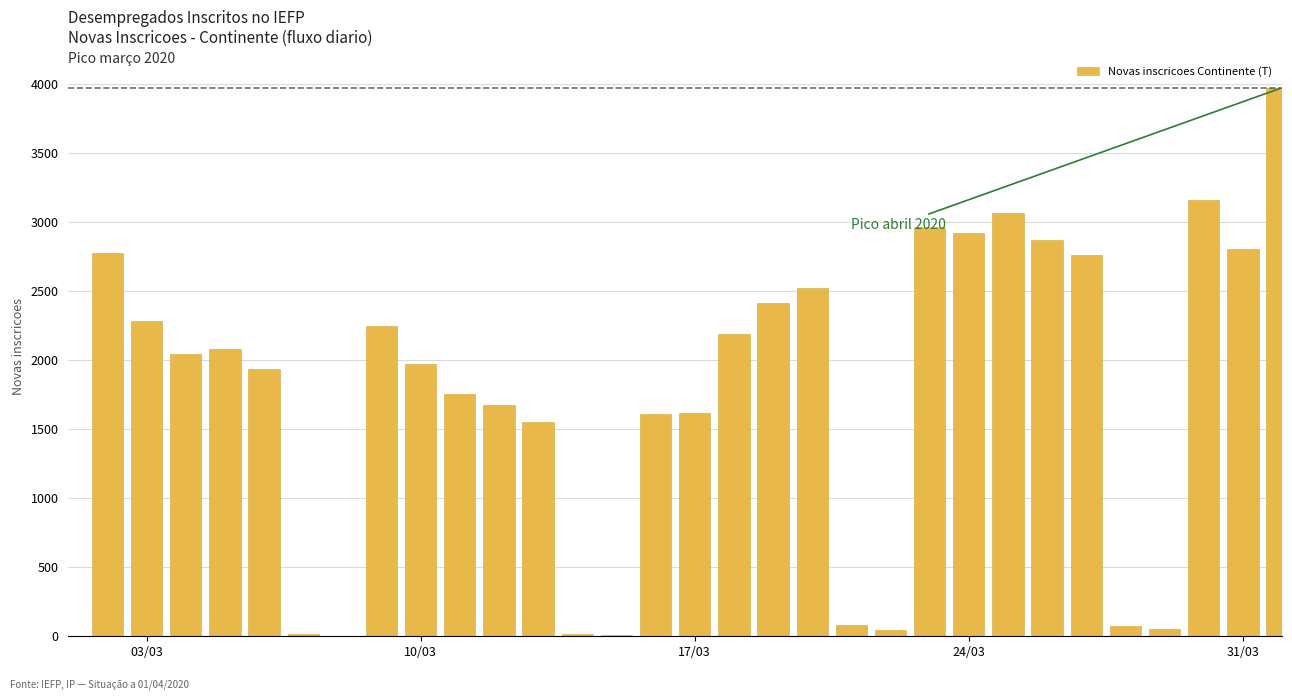

What is the sum of all values?

55402